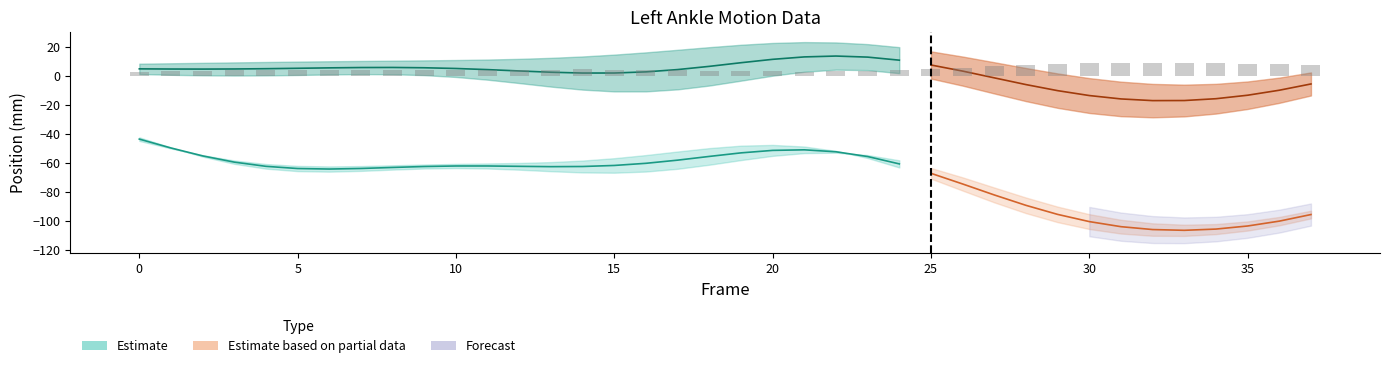

Count the number of values greater than 4.

28